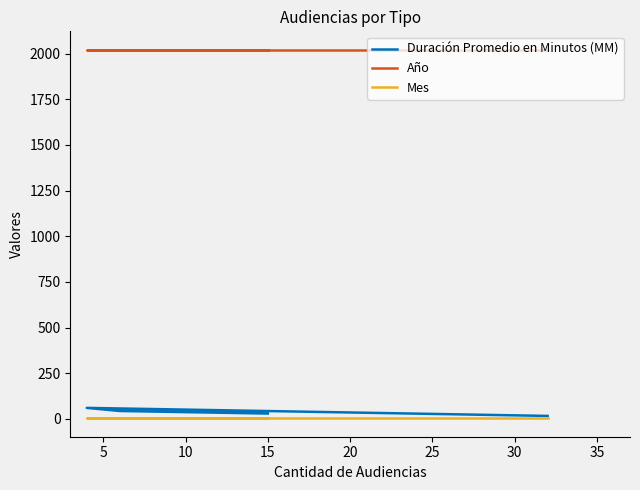

Which series has the widest spread of values?

Duración Promedio en Minutos (MM)